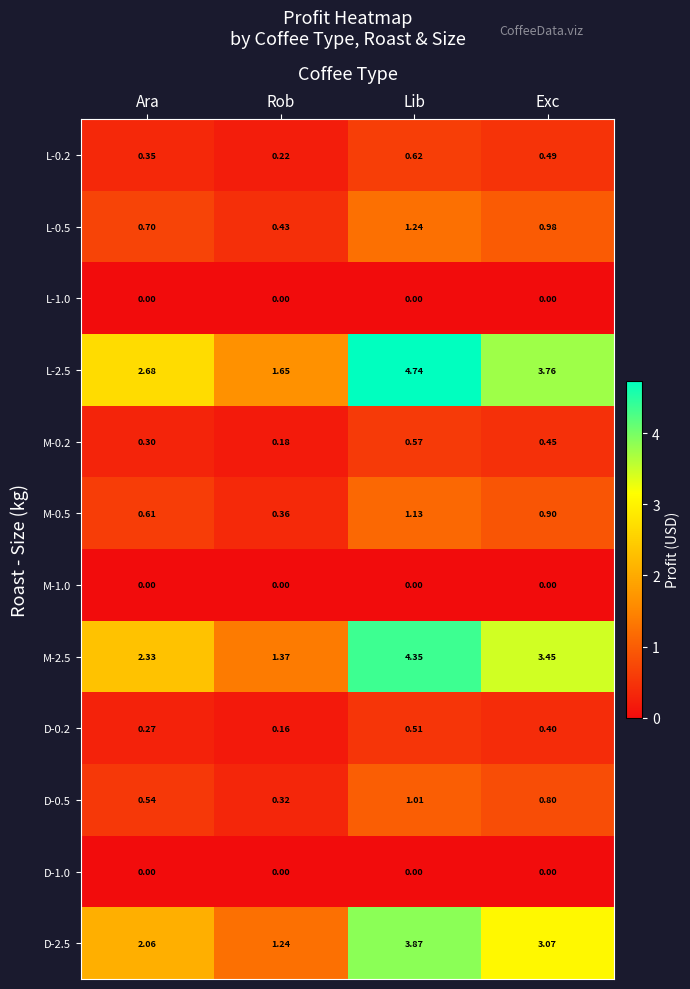

Rank the categories by L-2.5 value from highest to lowest.

Lib, Exc, Ara, Rob